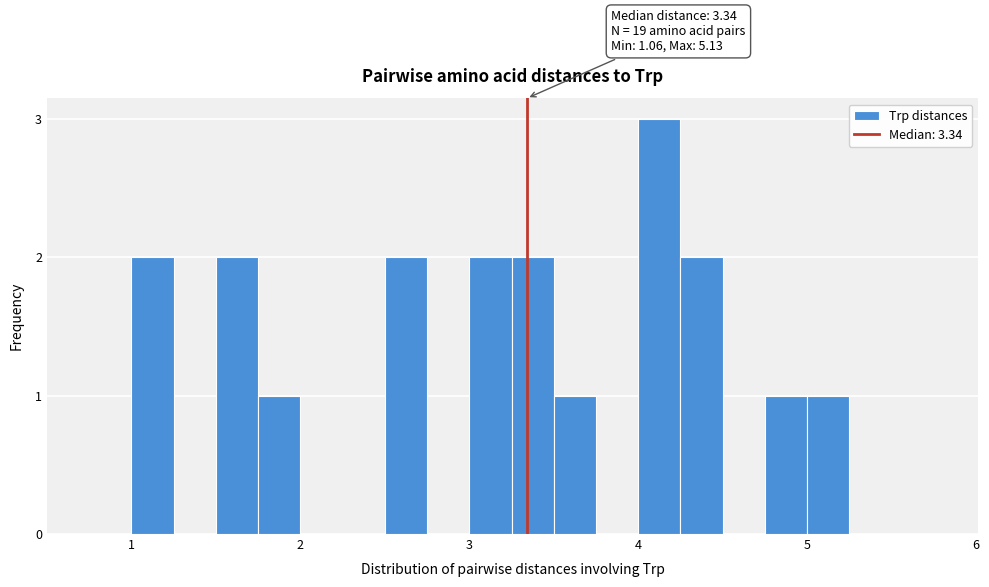

Around what value on the x-axis is the tallest bar? Give the approximate position of its centre, as read against the axis.

4.1